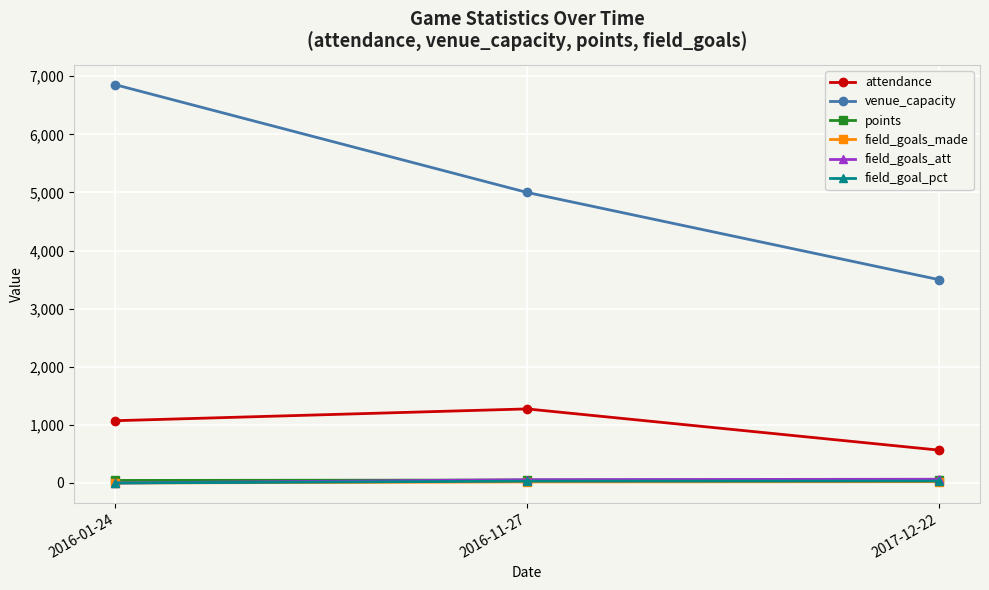

Between 2016-01-24 and 2016-11-27, which series saw the biggest shift?

venue_capacity